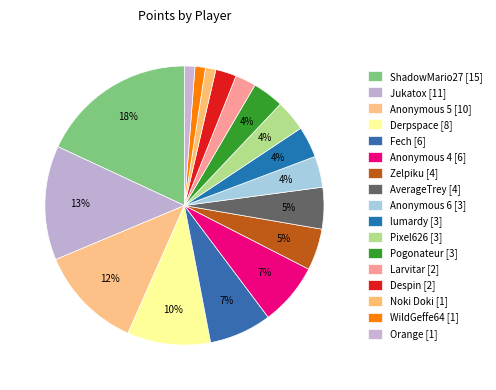

Is there a majority slice in this chart?

No